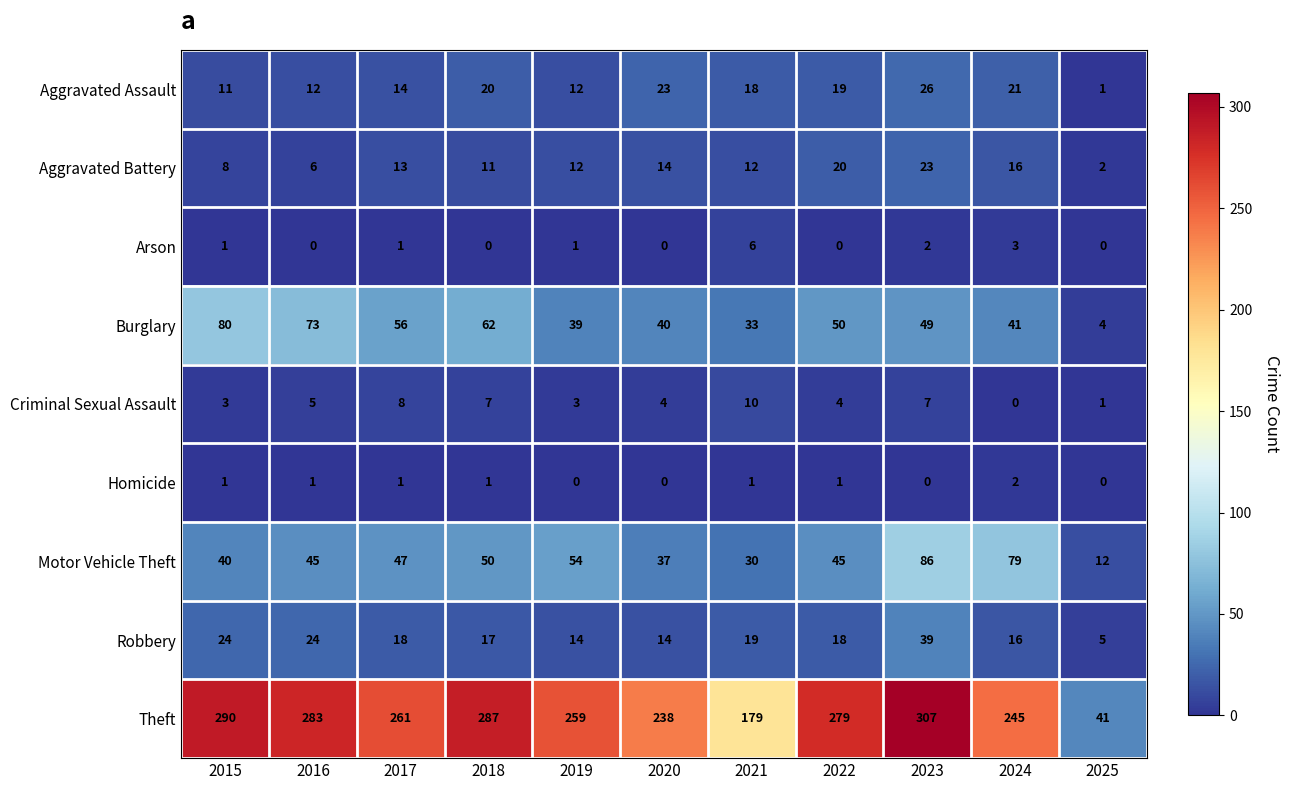

At which label does Arson reach its peak?

2021